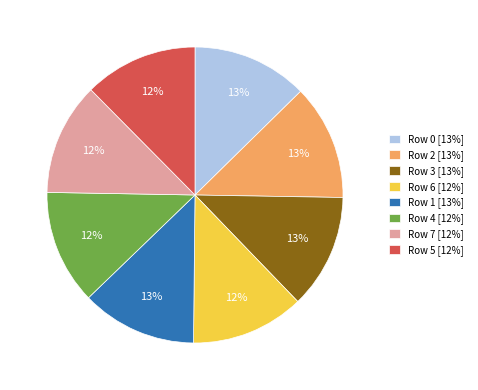

Is it true that Row 5 [12%] is 2% of the pie?

False